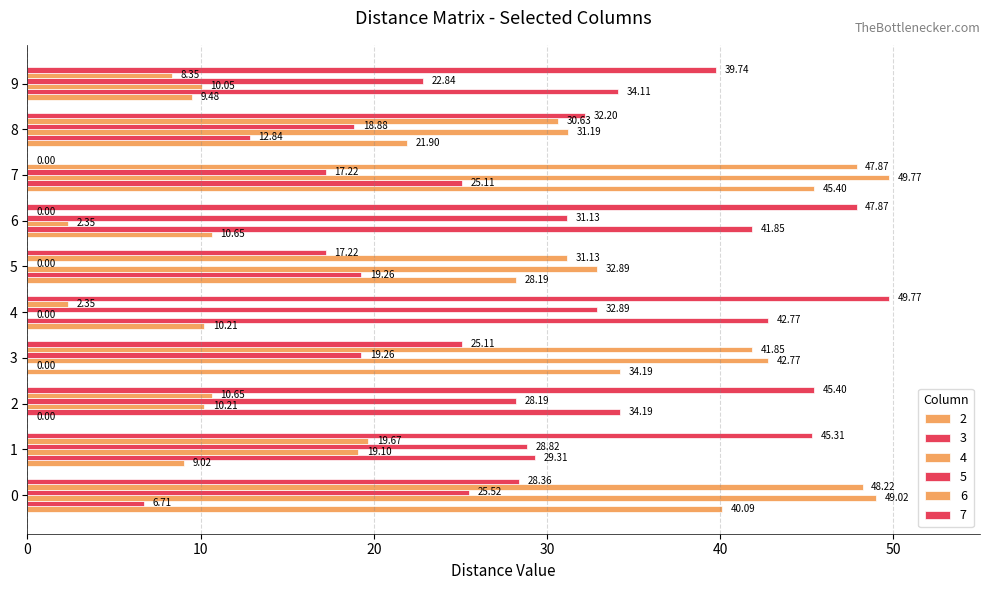

Is the value of 6 at 9 greater than the value of 7 at 3?

No